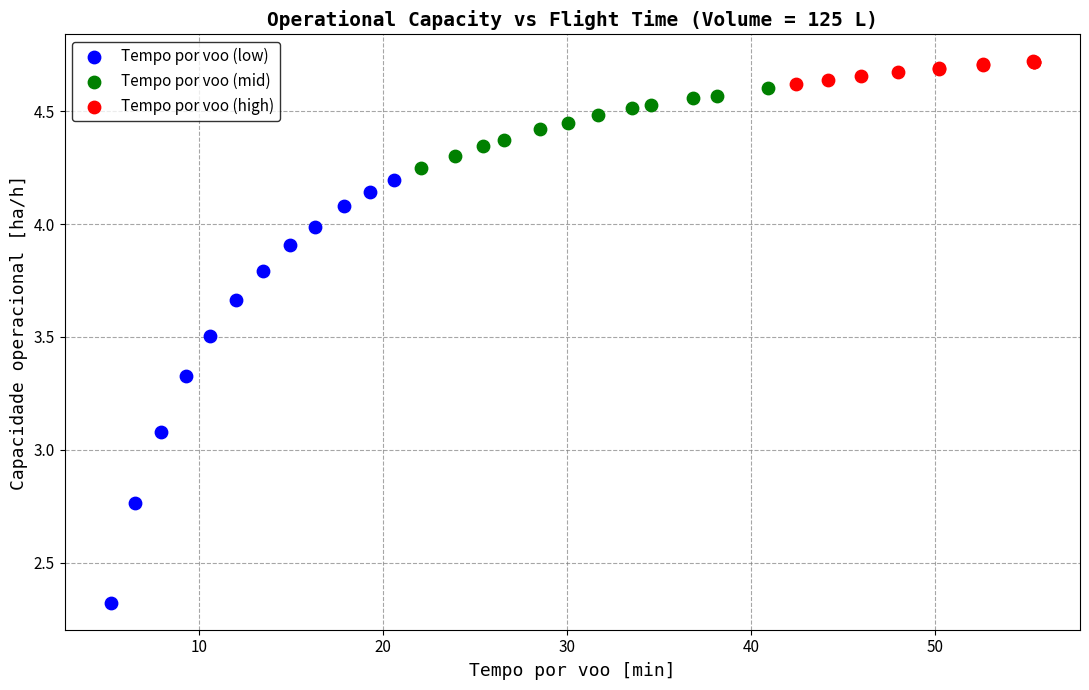

Which series reaches the maximum Y coordinate?

Tempo por voo (high)